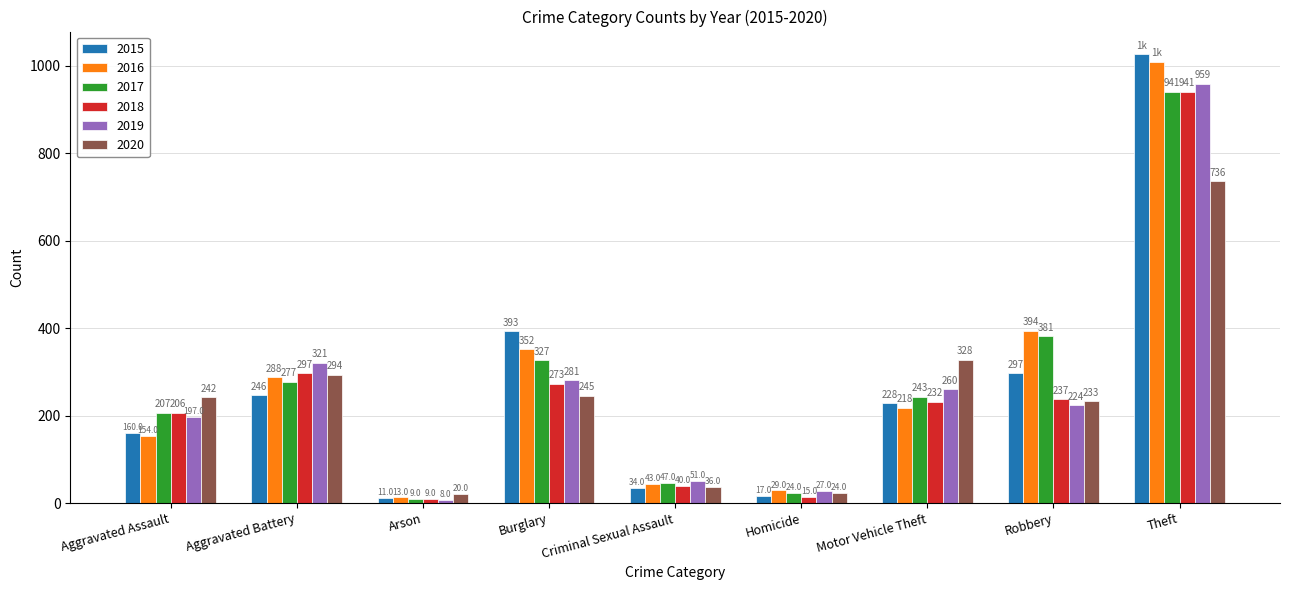

How many data points in 2017 are less than 243?

4